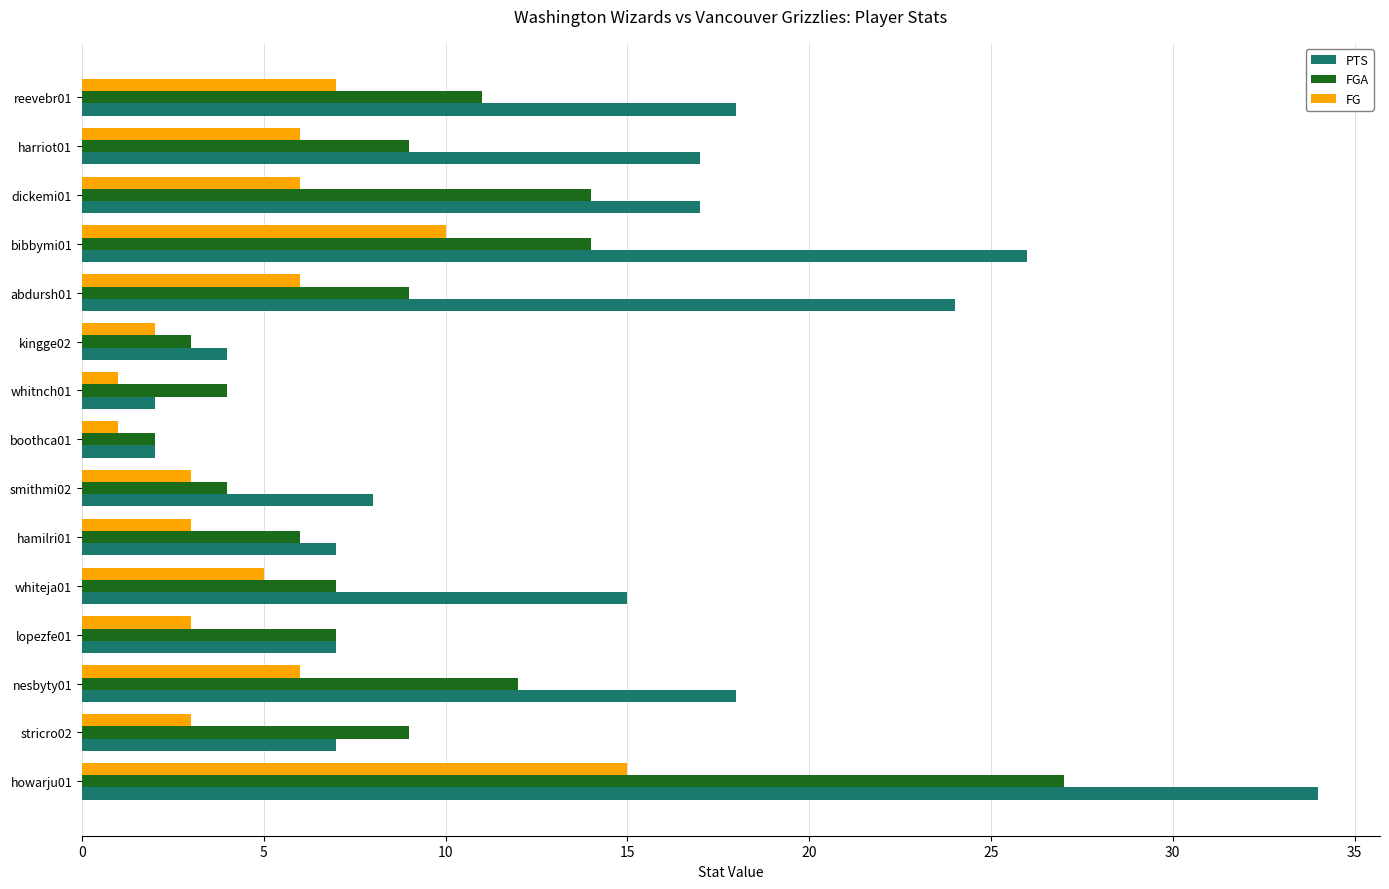

The PTS series shows 25 at harriot01. True or false?

False